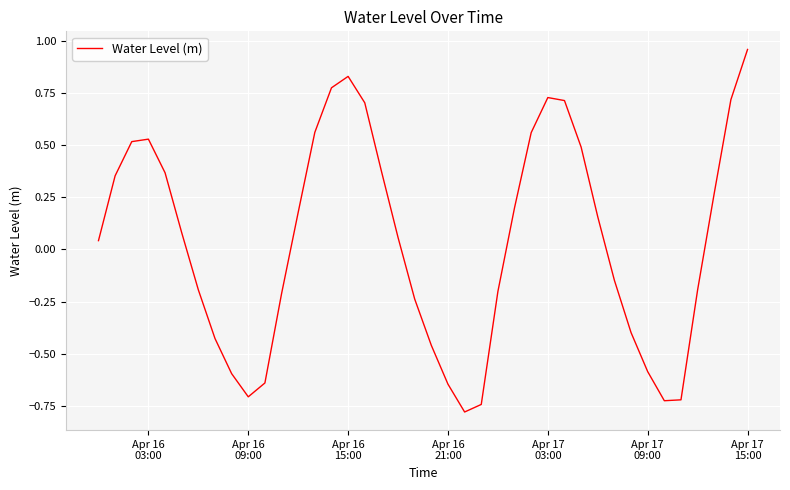

What is the difference between the maximum and minimum values?

1.7